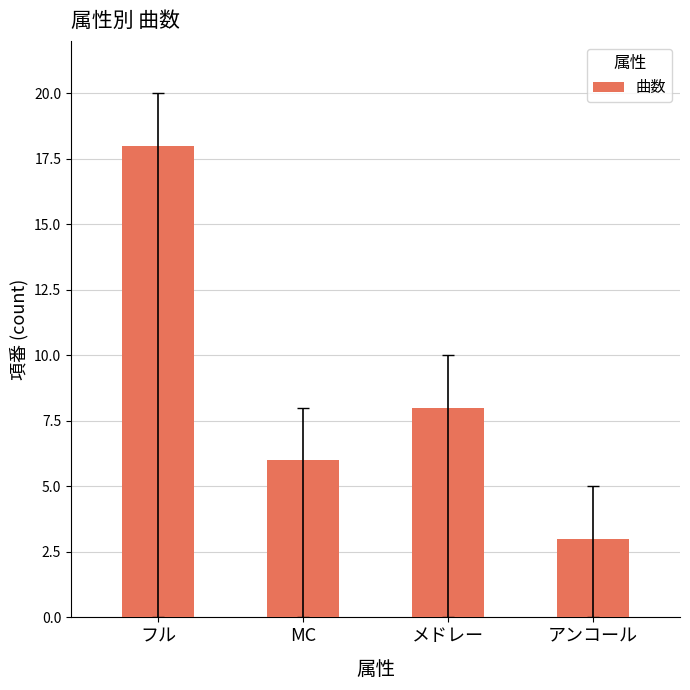

What is the change in value from MC to メドレー?

+2